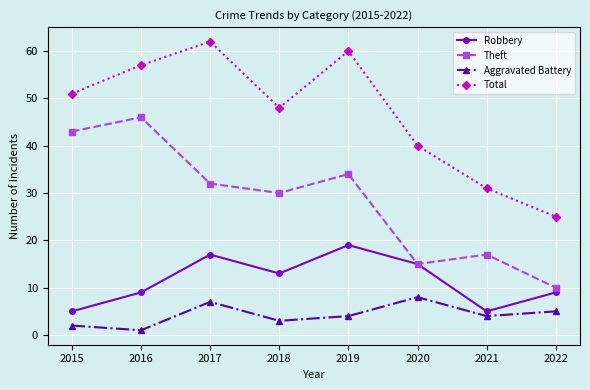

What is the minimum value shown in the chart?

1